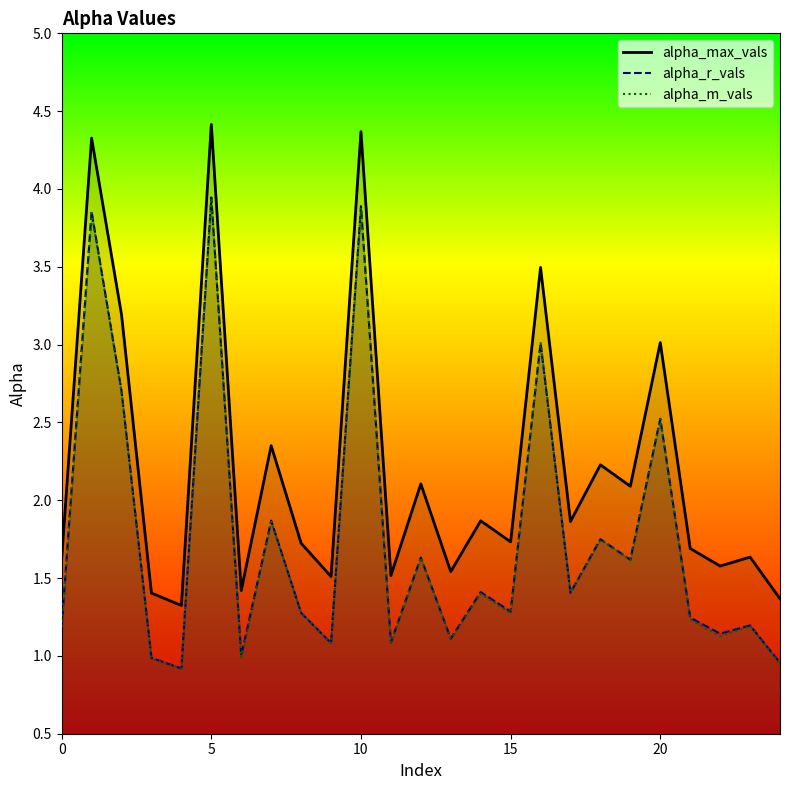

What is the lowest value of the alpha_m_vals series?

0.9